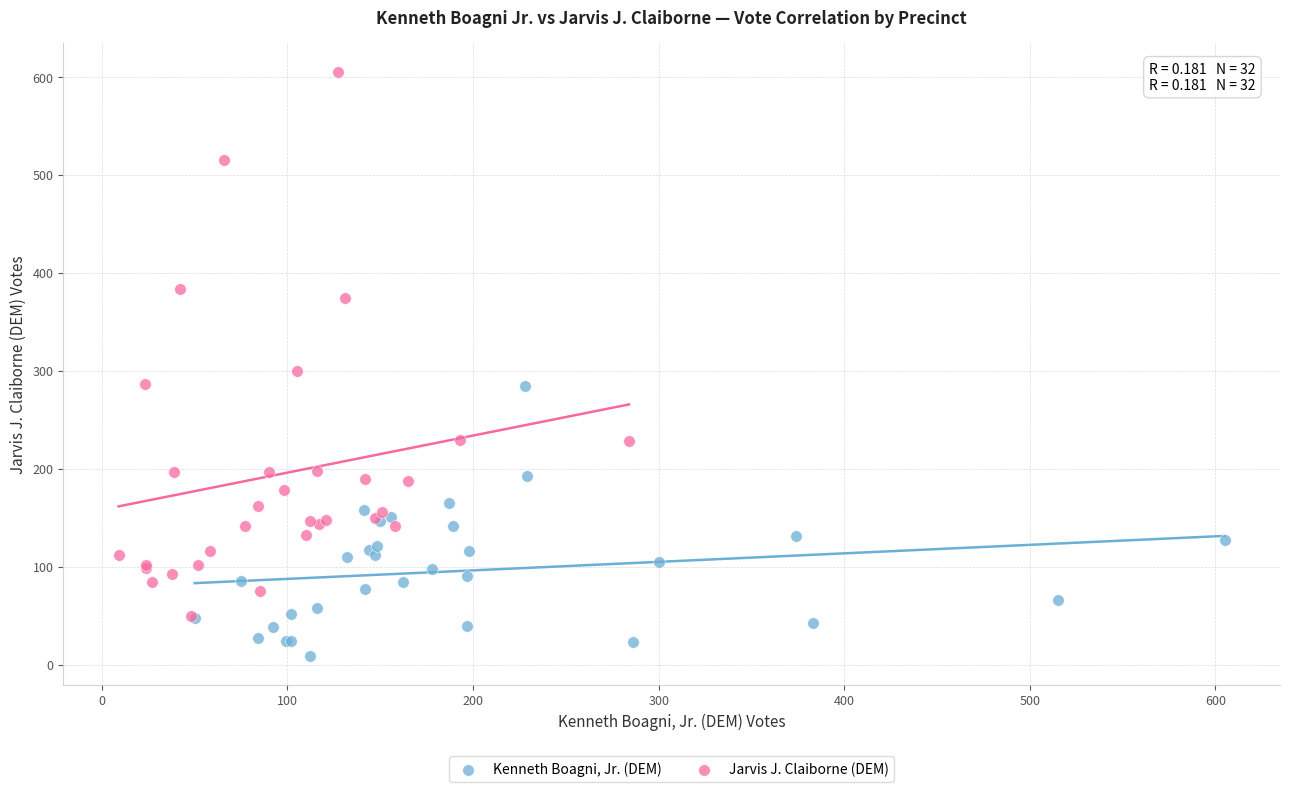

Which series contains the lowest Y value?

Kenneth Boagni, Jr. (DEM)